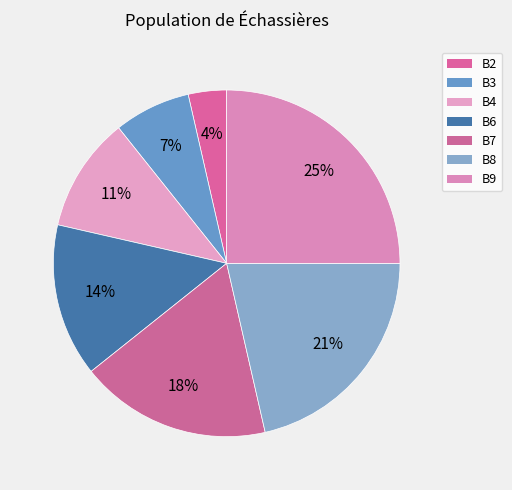

How many segments does this pie chart have?

7